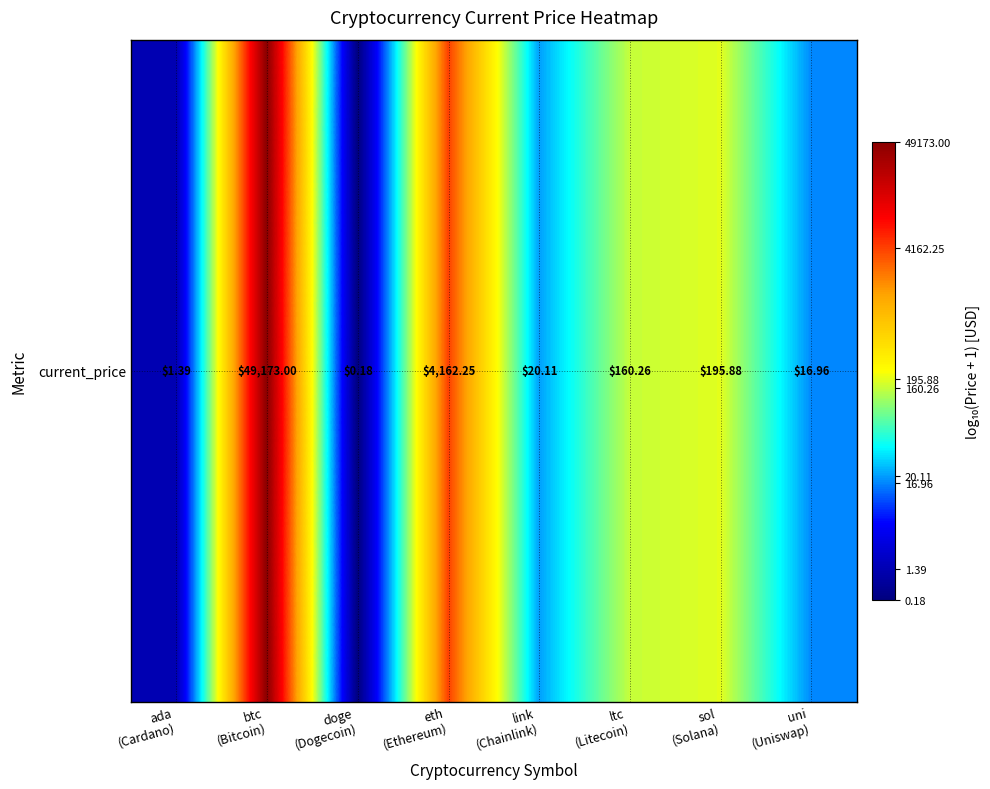

Which has a higher value, eth
(Ethereum) or ada
(Cardano)?

eth
(Ethereum)